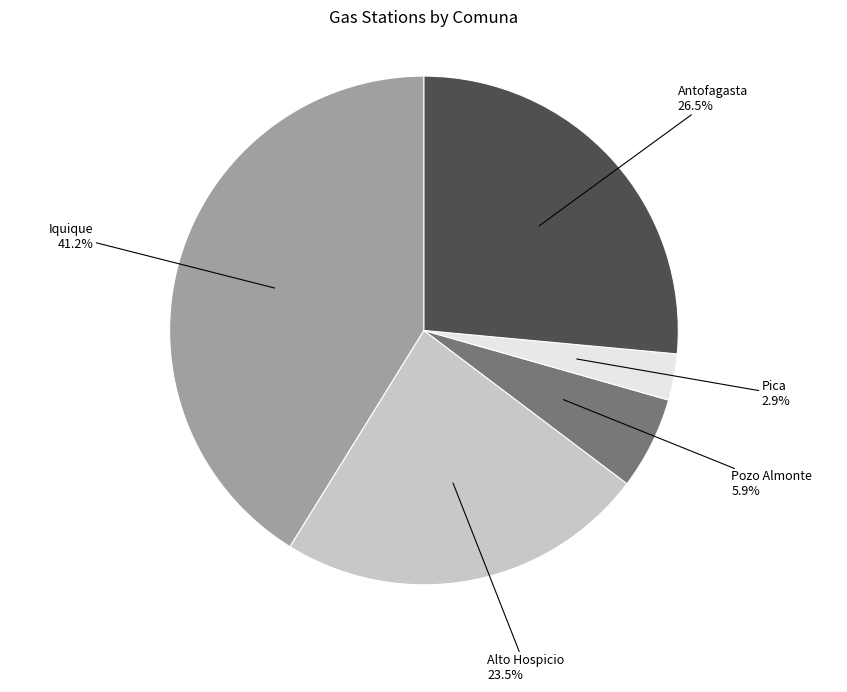

Does any single category account for the majority?

No